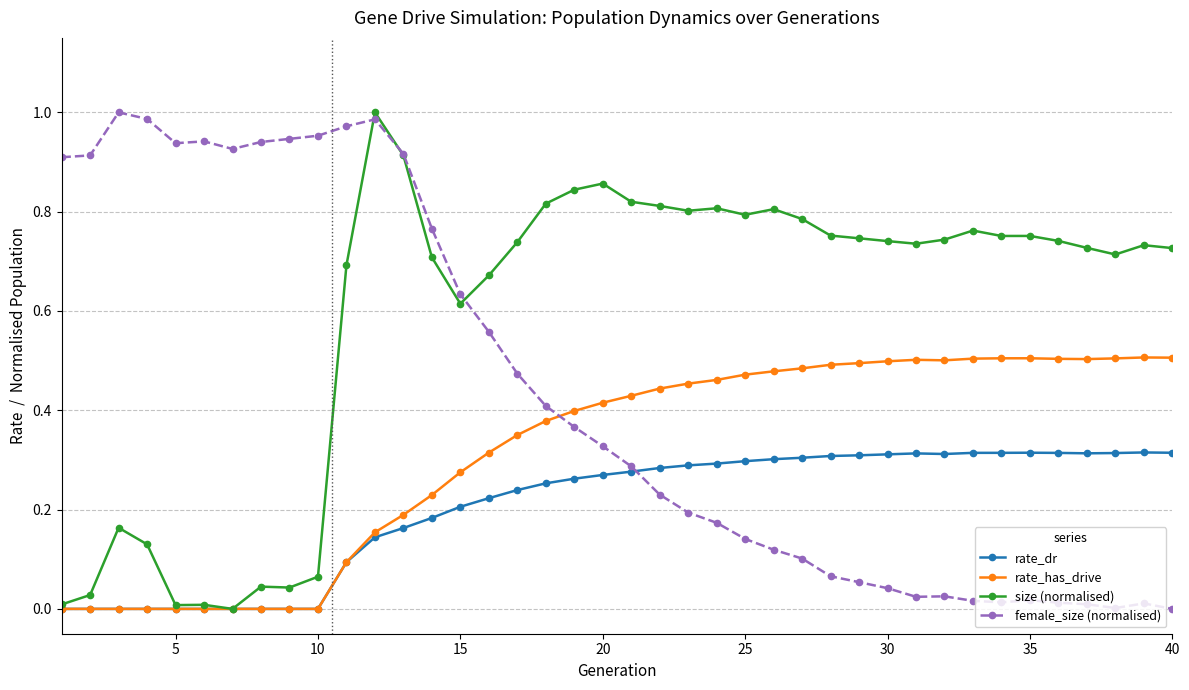

Which series has the largest total across all categories?

size (normalised)